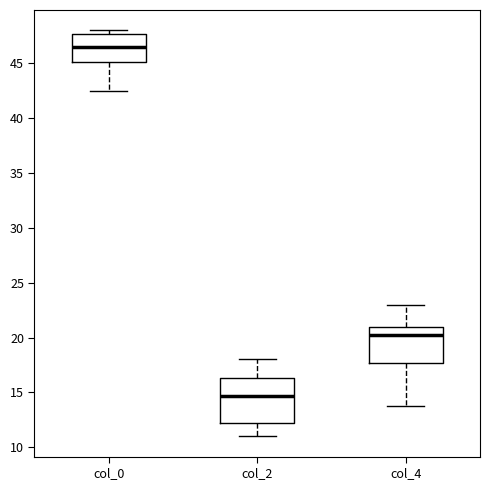

Reading left to right, read every box against the y-axis: the position of its median line, the range the box covers, and the ends of its whiskers. The values are not printed on the chart, so give them approximately, as read against the axis.

col_0: median 46.5, box 45.0 to 47.5, whiskers 42.5 to 48.0
col_2: median 14.5, box 12.0 to 16.5, whiskers 11.0 to 18.0
col_4: median 20.5, box 17.5 to 21.0, whiskers 14.0 to 23.0